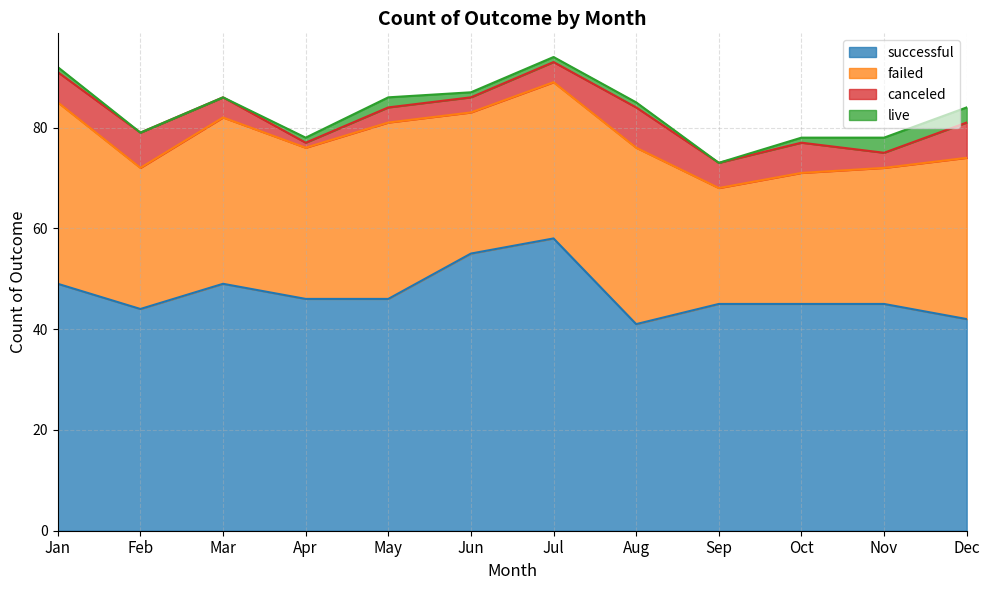

At how many categories does at least one series exceed 25?

12